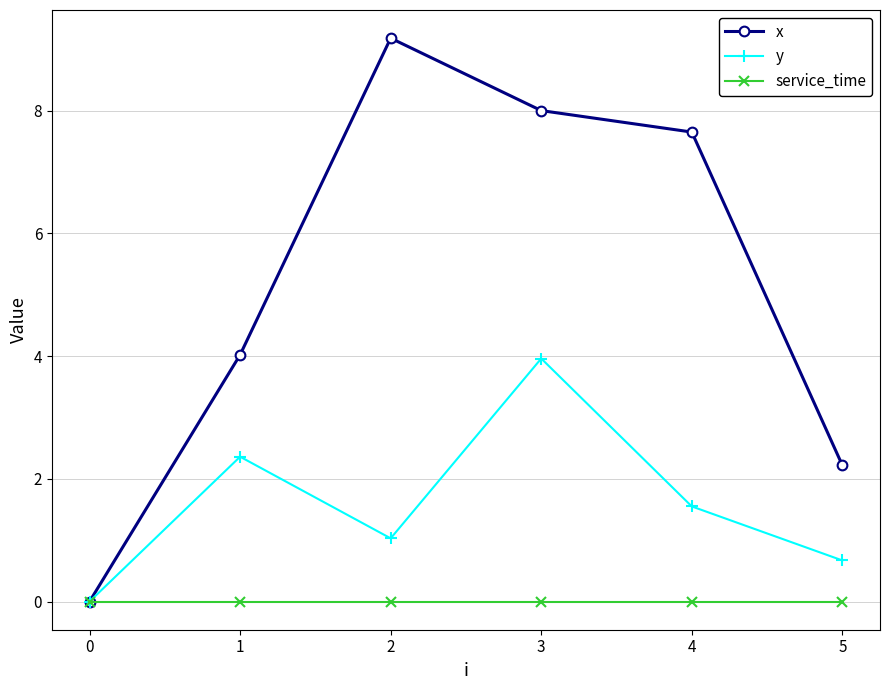

Reading left to right, extract all data points from this chart.

x: 0.0	4.0	9.2	8.0	7.7	2.2
y: 0.0	2.4	1.0	4.0	1.6	0.7
service_time: 0.0	0.0	0.0	0.0	0.0	0.0